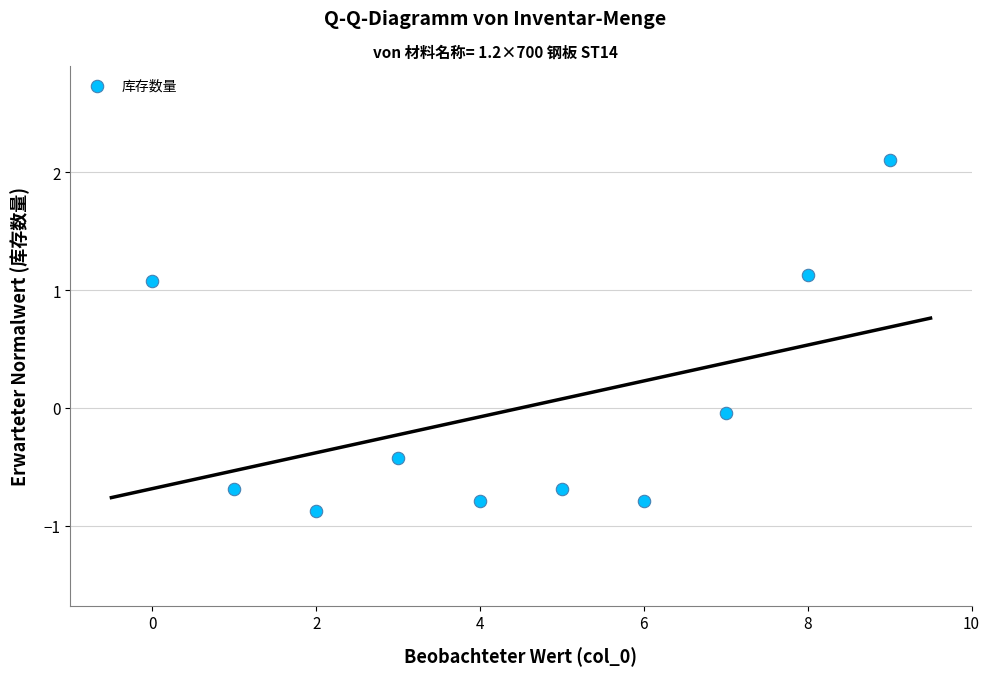

What is the range of Y values (max minus min)?

3.0